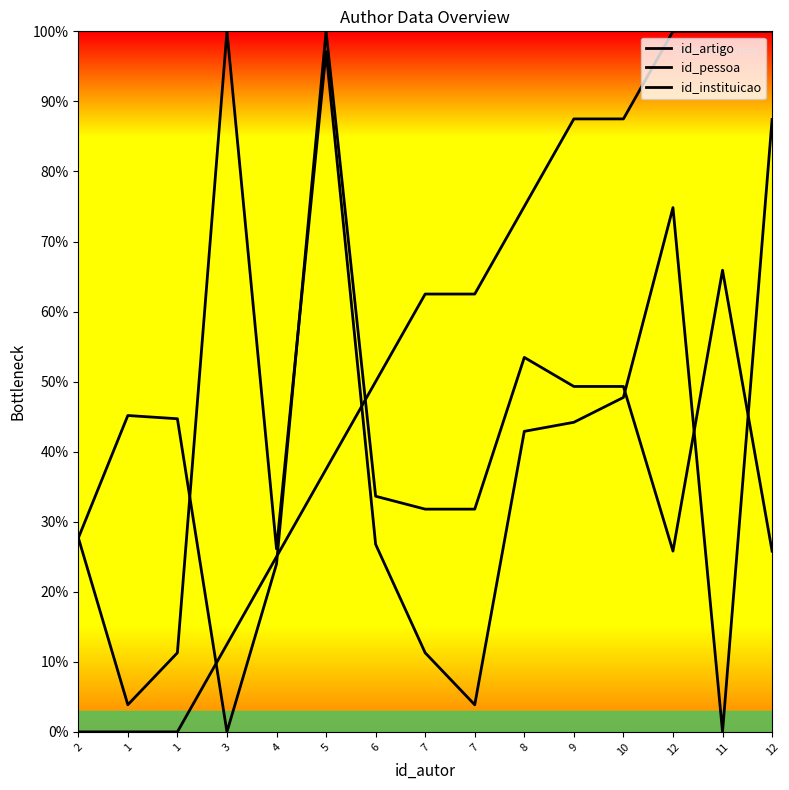

True or false: id_artigo and id_instituicao cross at least once.

True